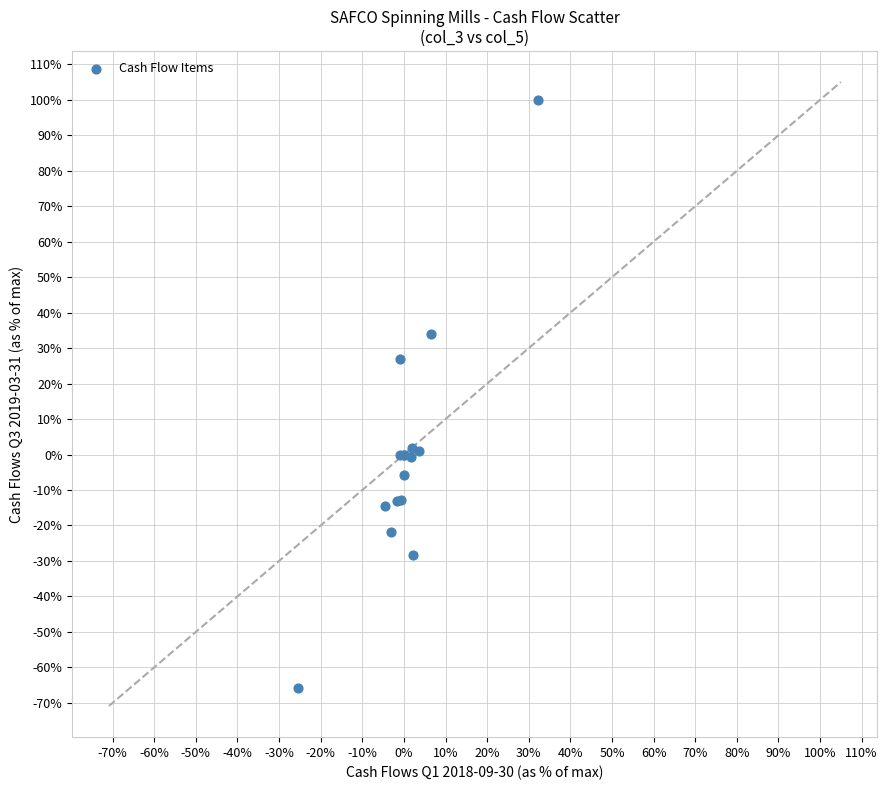

What Y value in the scatter plot is closest to 17?

27.0